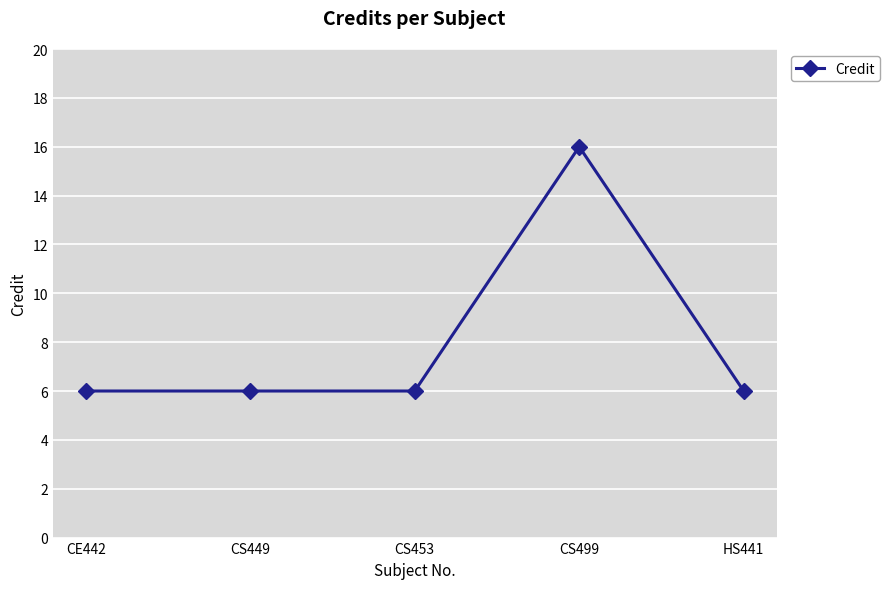

Reading left to right, transcribe all the data shown in this chart.

CE442=6	CS449=6	CS453=6	CS499=16	HS441=6